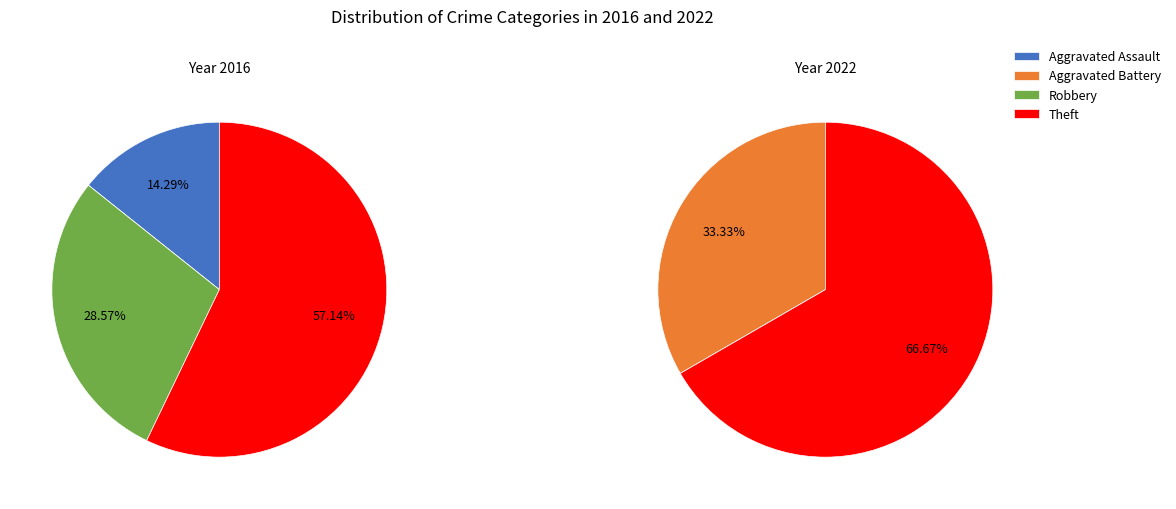

What is the total percentage of Aggravated Assault and Aggravated Battery?

14.3%